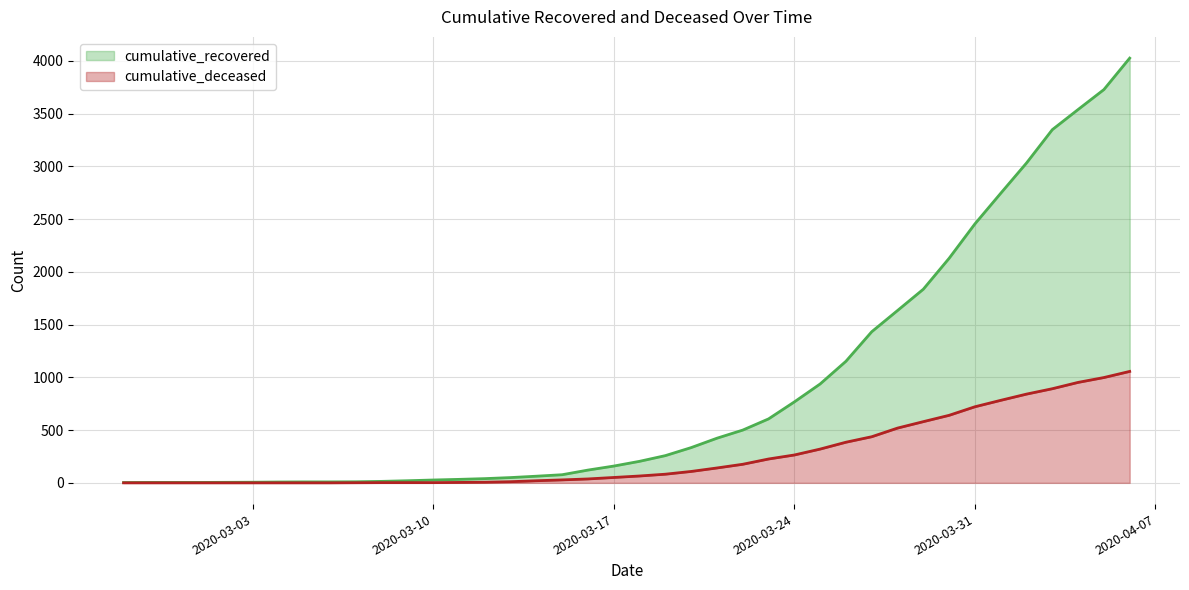

How many values in the cumulative_recovered series are below 204?

20